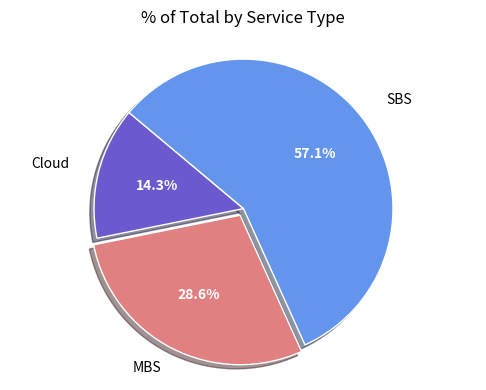

Does any single category account for the majority?

Yes